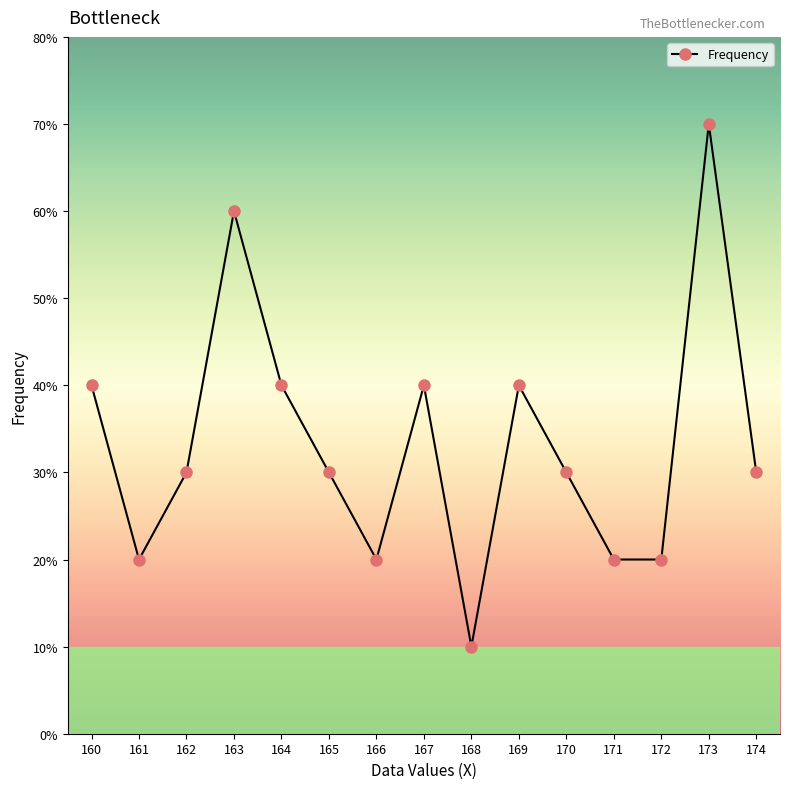

How many points are higher than both their immediate neighbors (excluding endpoints)?

4